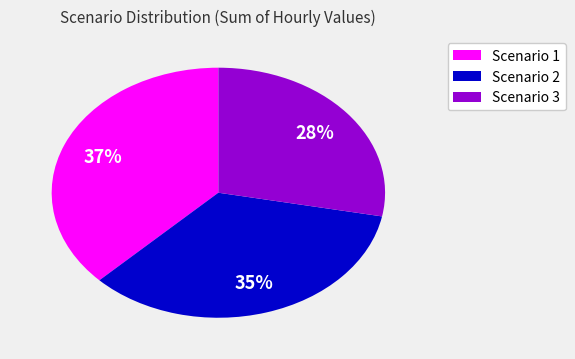

How many slices are in this pie chart?

3